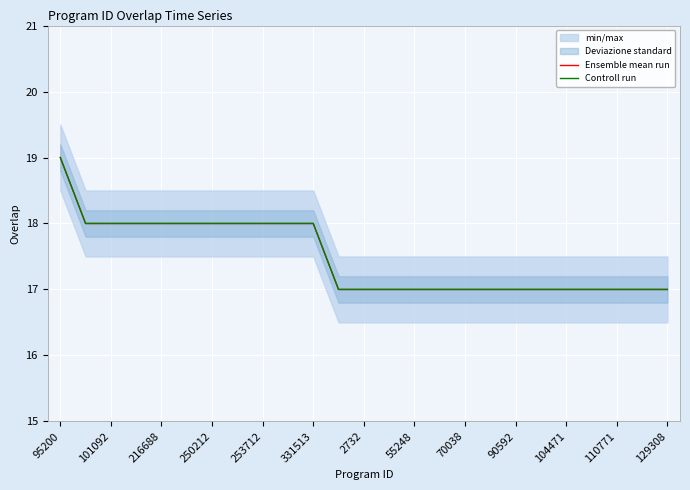

What is the minimum value for Ensemble mean run?

17